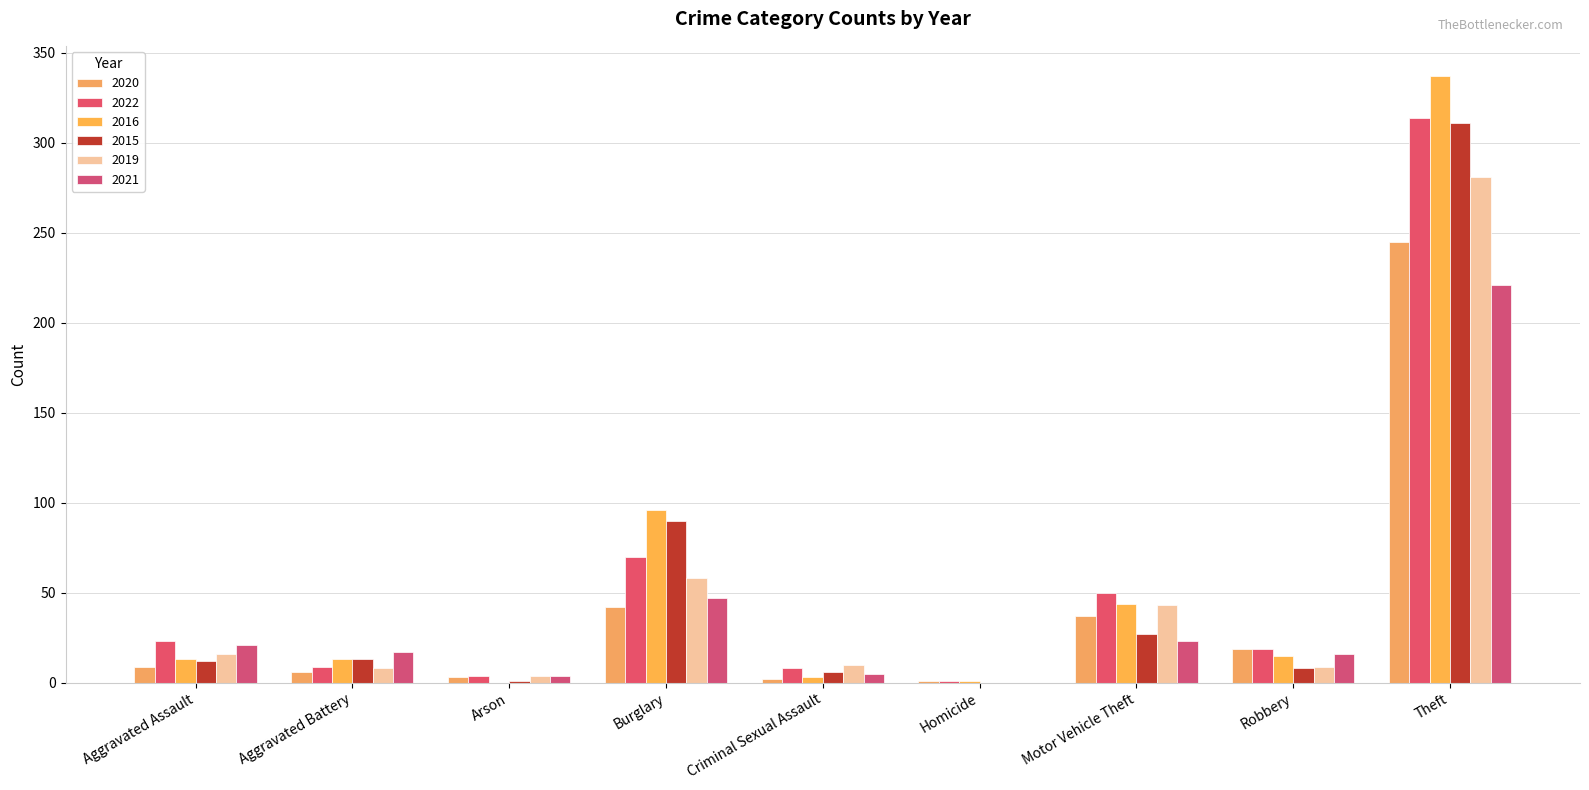

Which category has the highest value across all series?

Theft